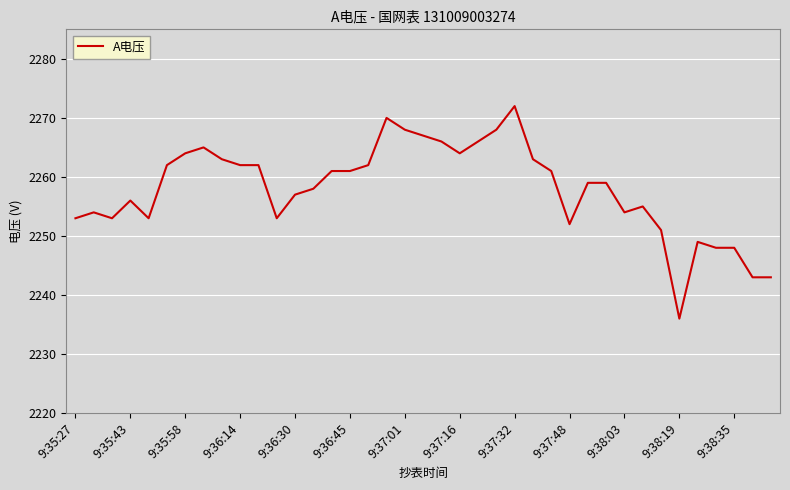

What is the minimum value shown in the chart?

2236